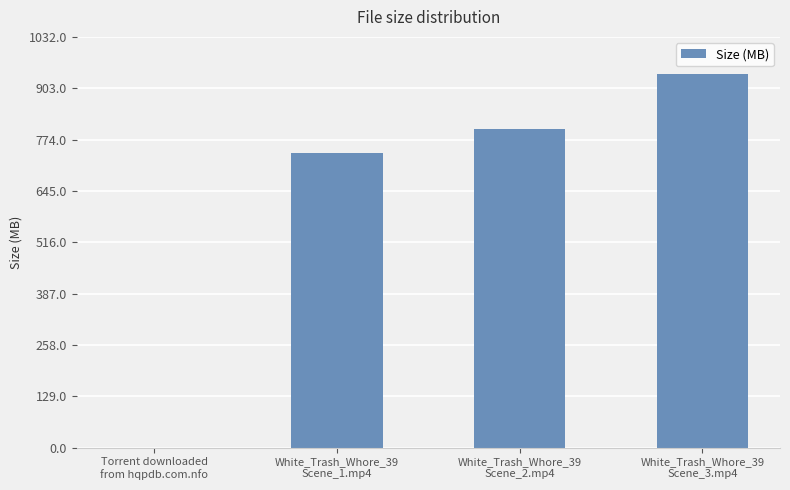

Between White_Trash_Whore_39
Scene_1.mp4 and Torrent downloaded
from hqpdb.com.nfo, which is larger?

White_Trash_Whore_39
Scene_1.mp4